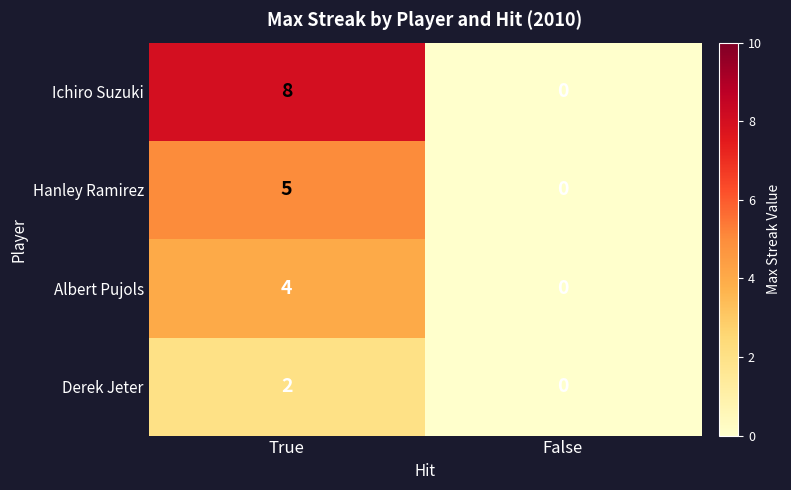

Which series has the largest total across all categories?

Ichiro Suzuki